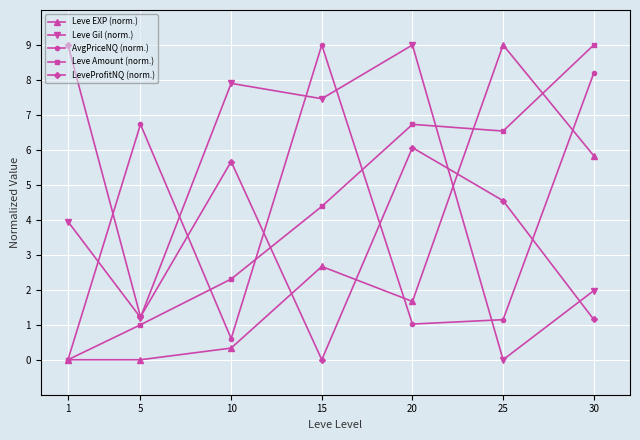

At which label does AvgPriceNQ (norm.) reach its peak?

15